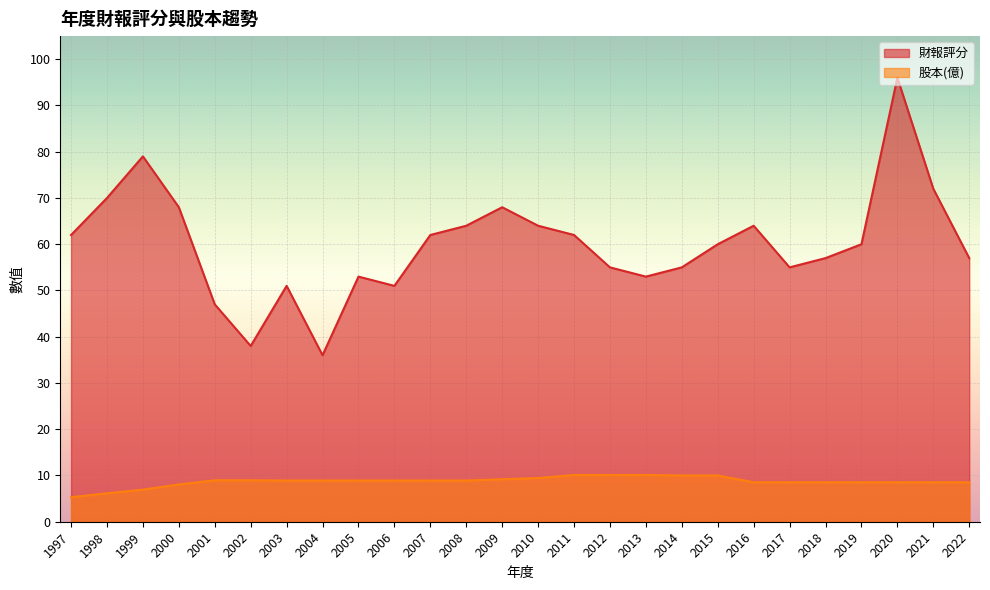

True or false: 財報評分 and 股本(億) cross at least once.

False